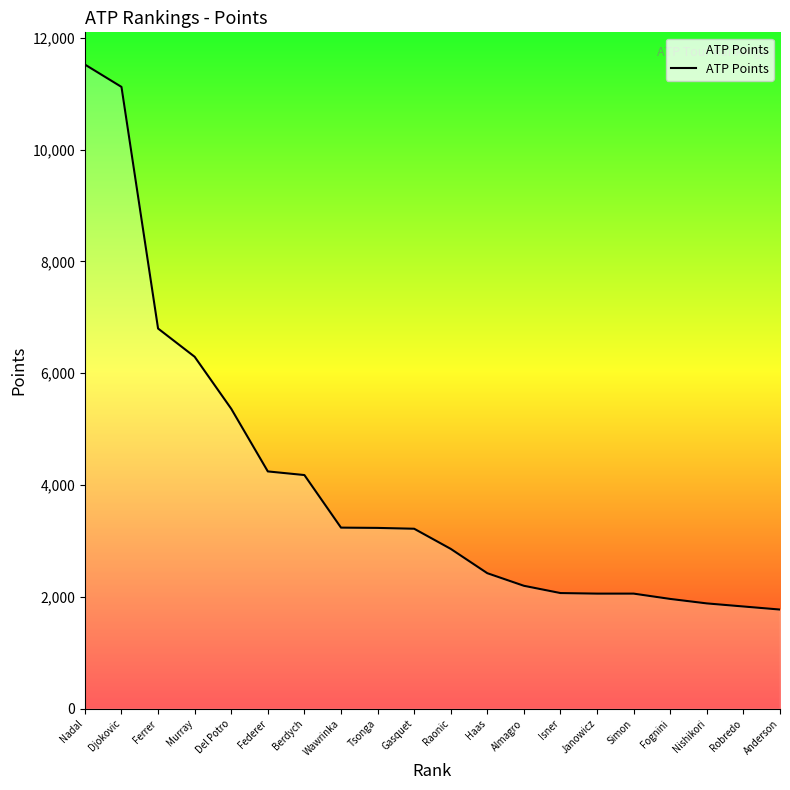

What is the change in value from Haas to Anderson?

-650